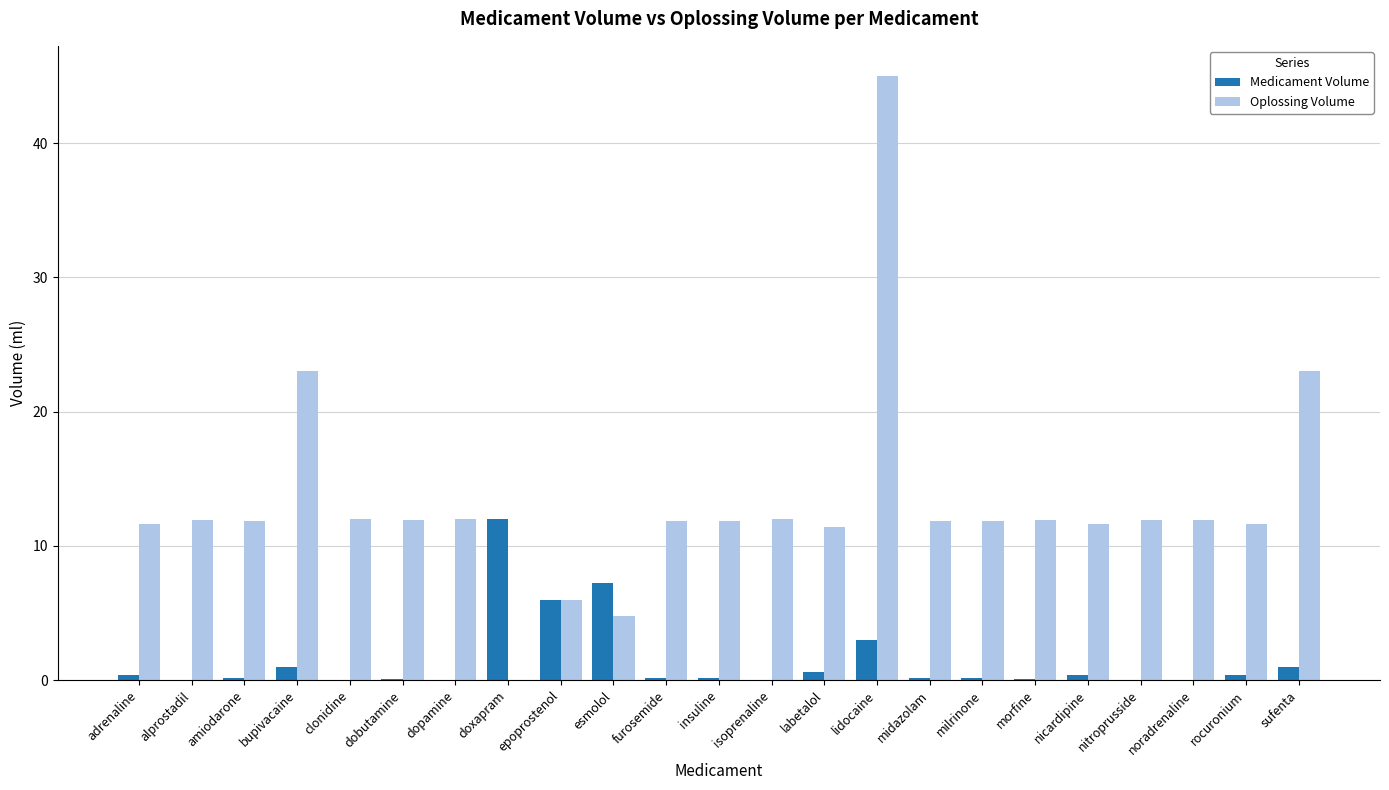

Are the bars horizontal?

No